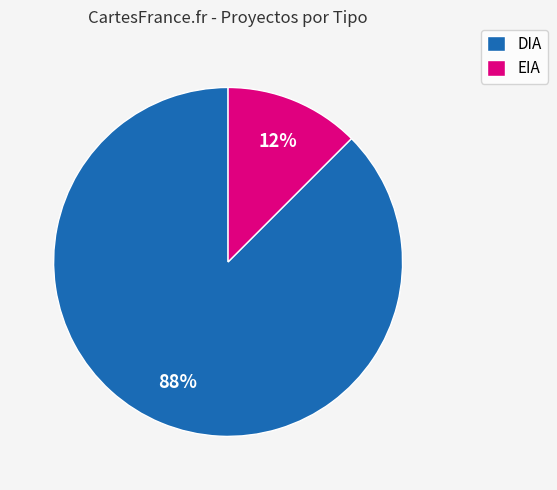

Rank the categories by value from highest to lowest.

DIA, EIA